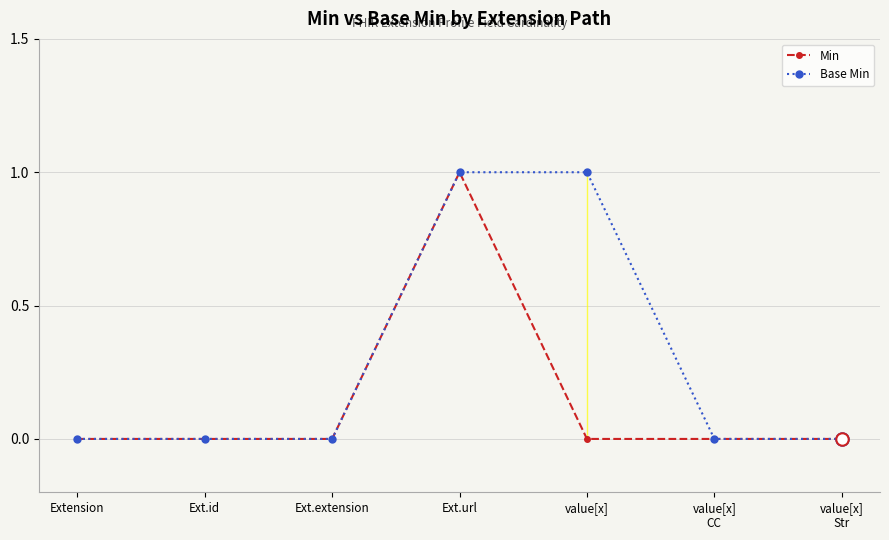

Is it true that Min equals 0 at Ext.id?

True